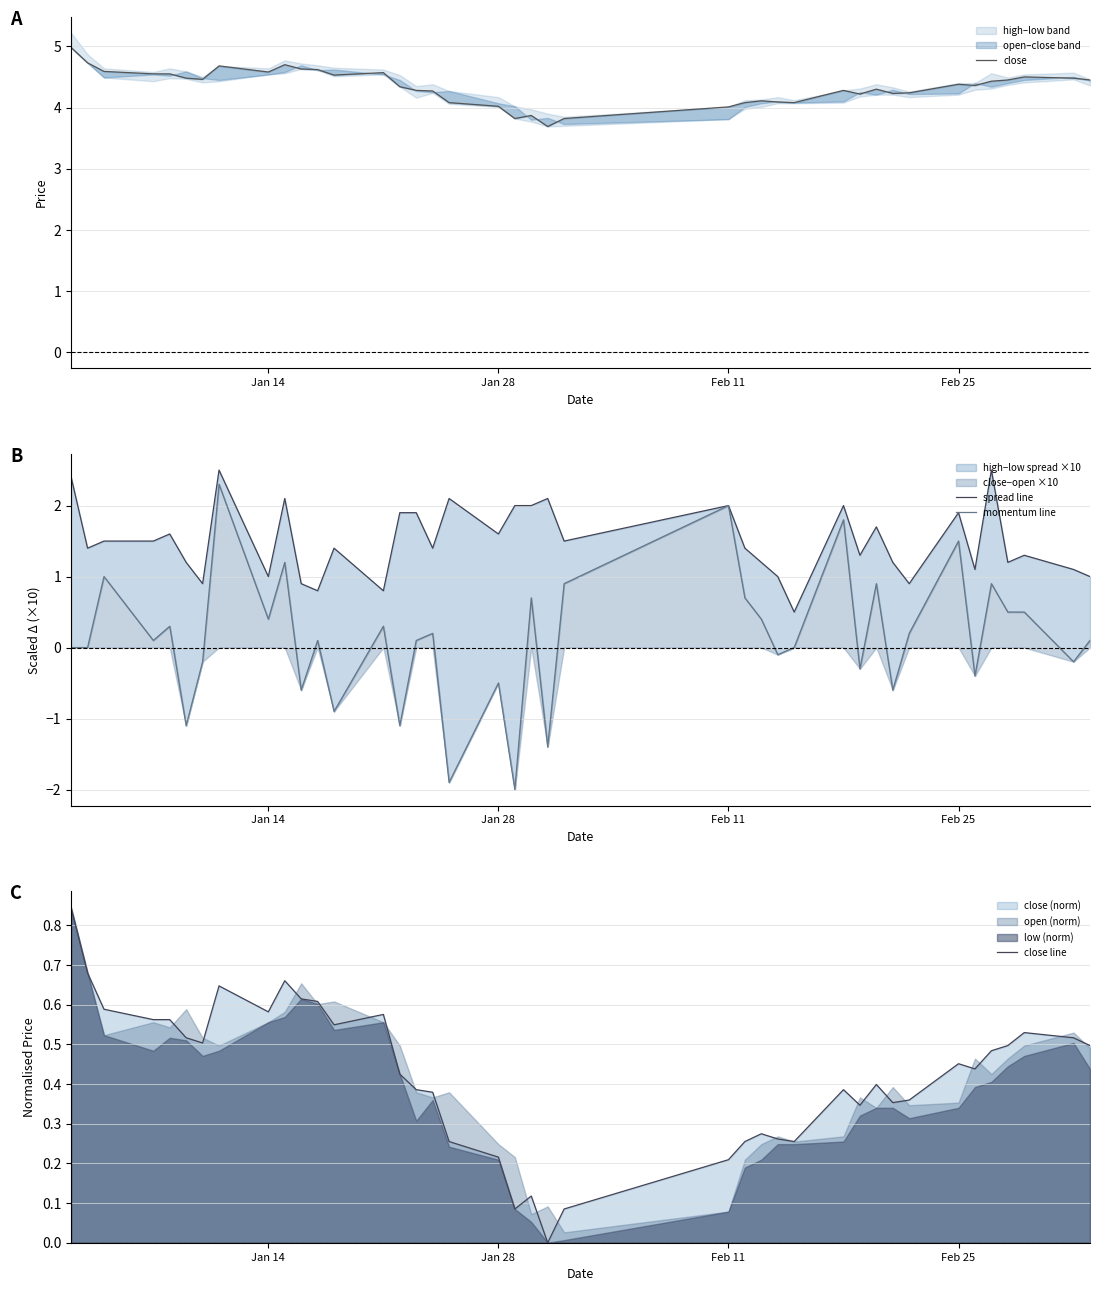

What is the value of the close line point at the 23rd from the left?

0.1